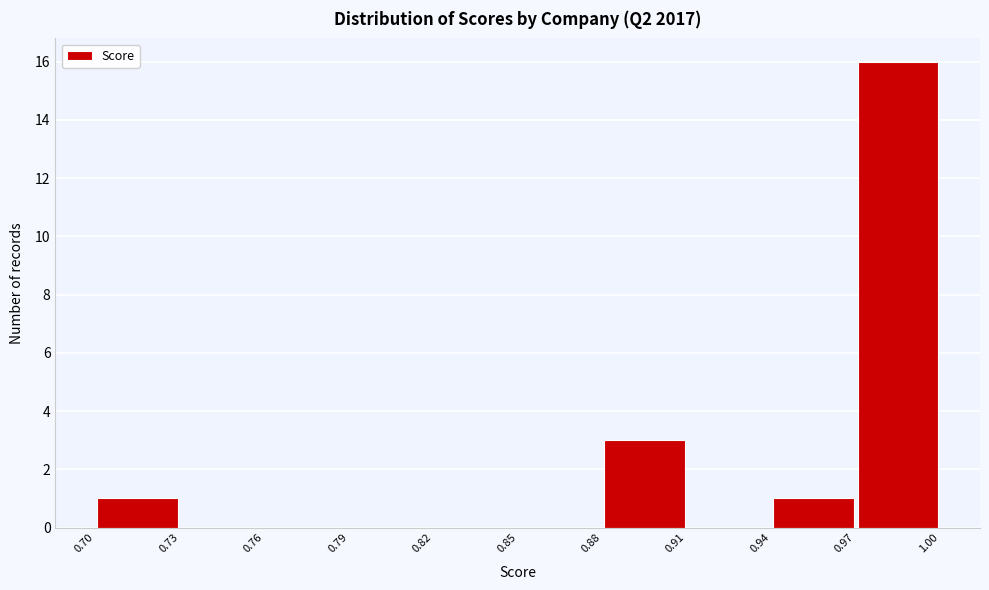

Which range on the x-axis has the tallest bar?

0.97 to 1.00